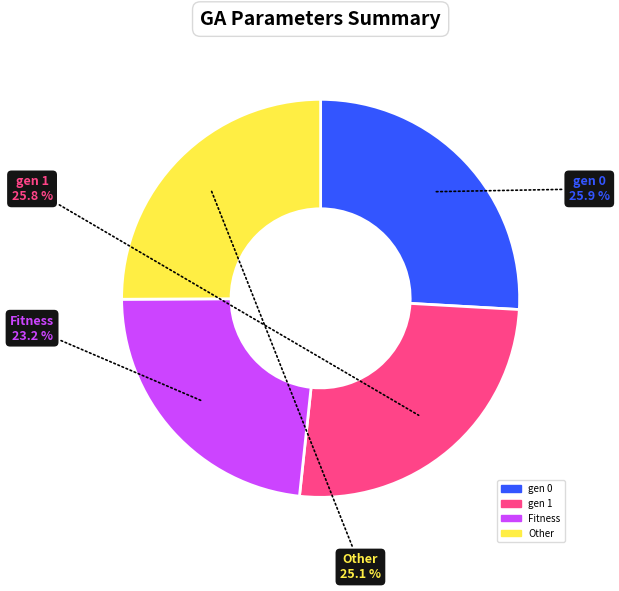

To the nearest percent, what is the difference between the gen 1 and Other slice percentages?

1%